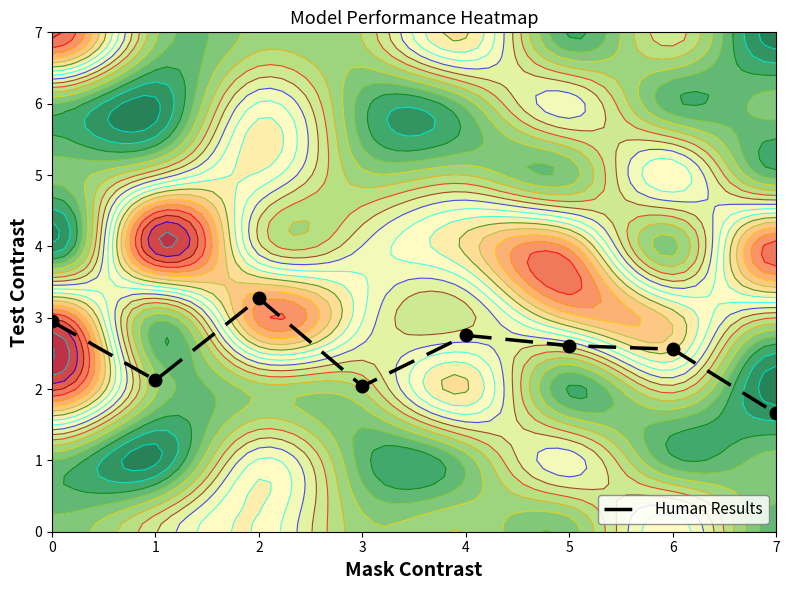

At which category does the chart reach its minimum across all series?

7